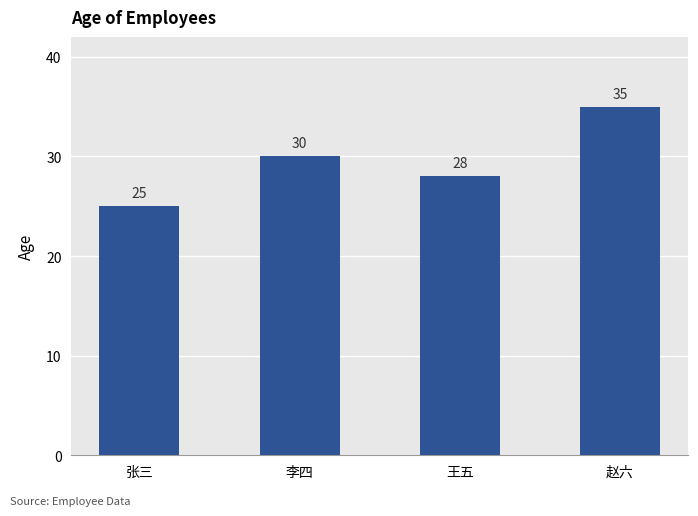

What is the label of the 3rd bar from the right?

李四